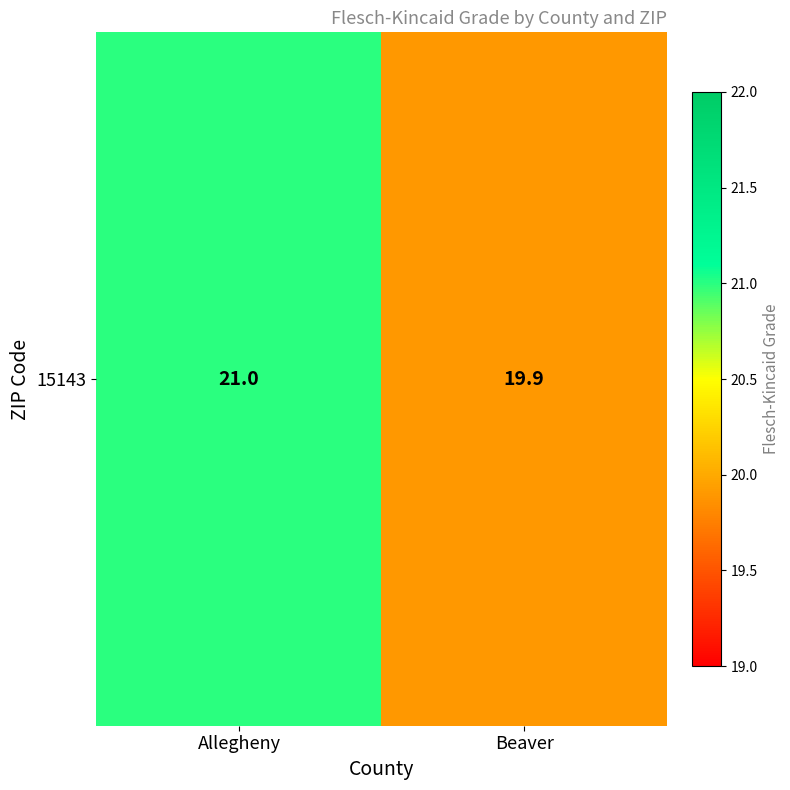

The value at Allegheny is 32.8. True or false?

False